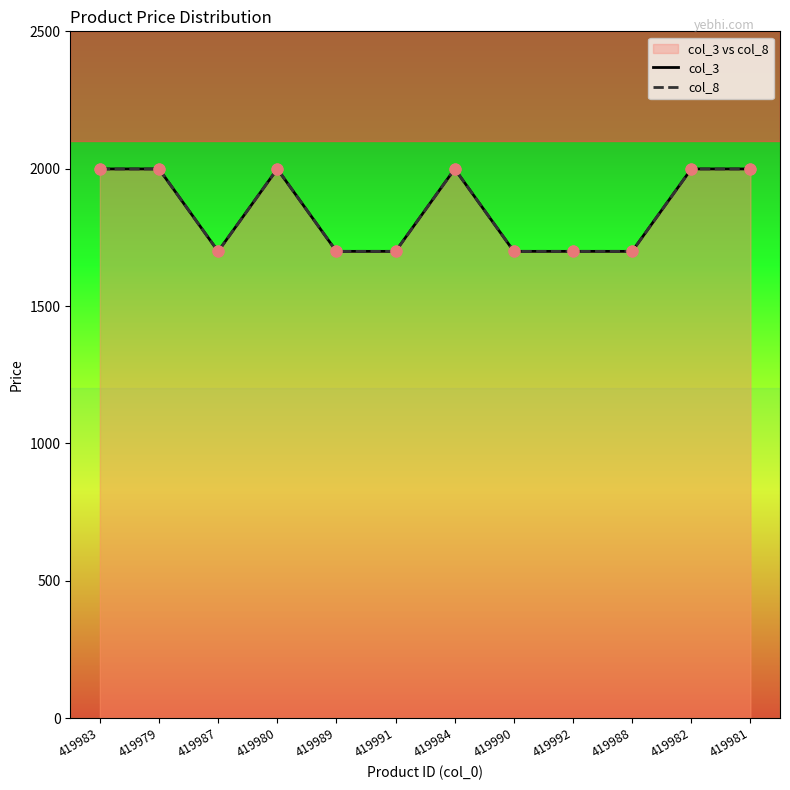

What are all the series names shown in the legend?

col_3, col_8